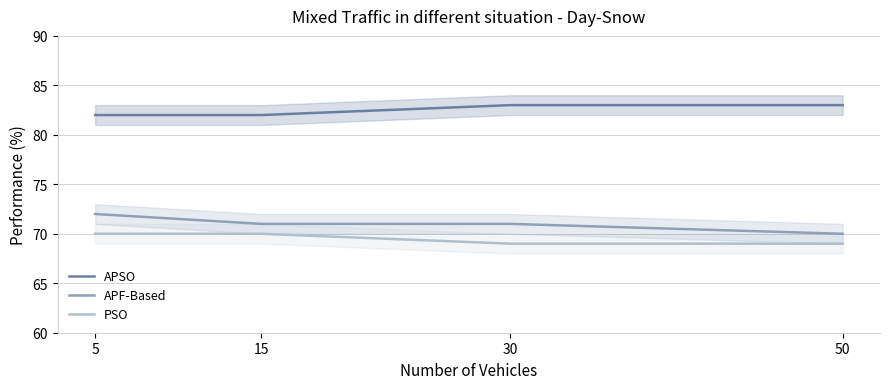

Does the chart have visible grid lines?

Yes